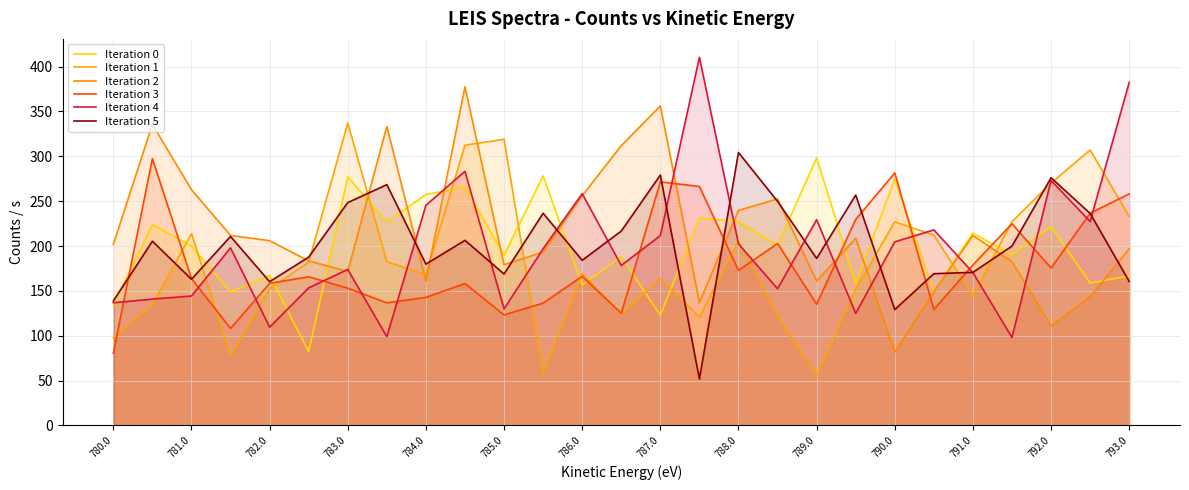

What is the sum of all Iteration 4 values?

5353.6